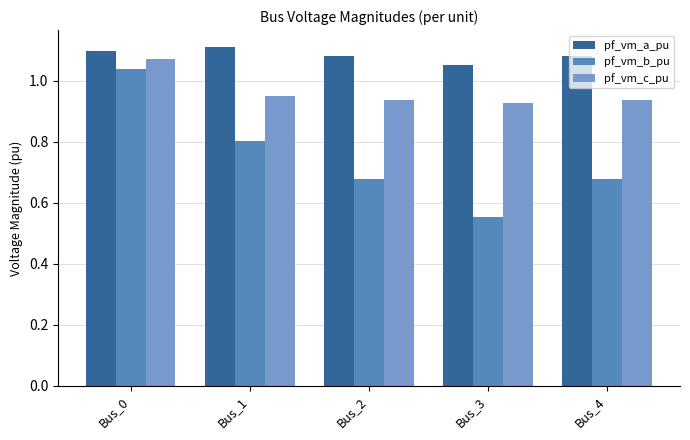

Which series changed the most between Bus_0 and Bus_1?

pf_vm_b_pu